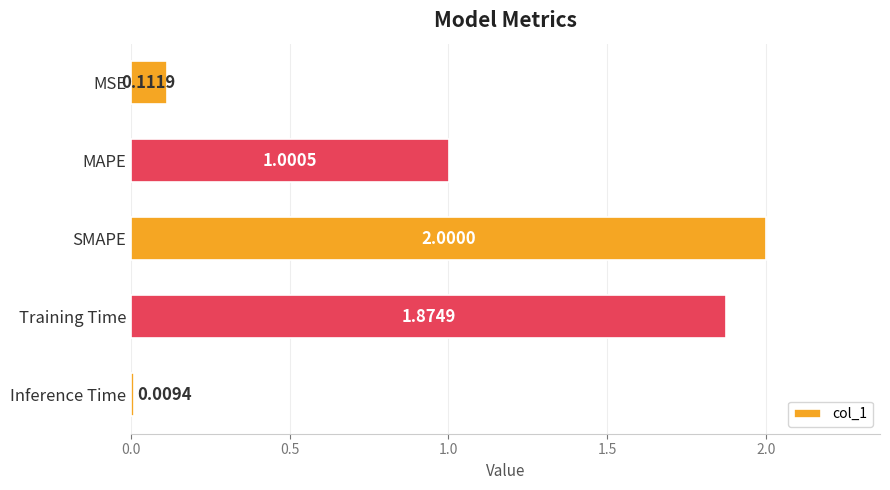

Rank the categories by value from lowest to highest.

Inference Time, MSE, MAPE, Training Time, SMAPE